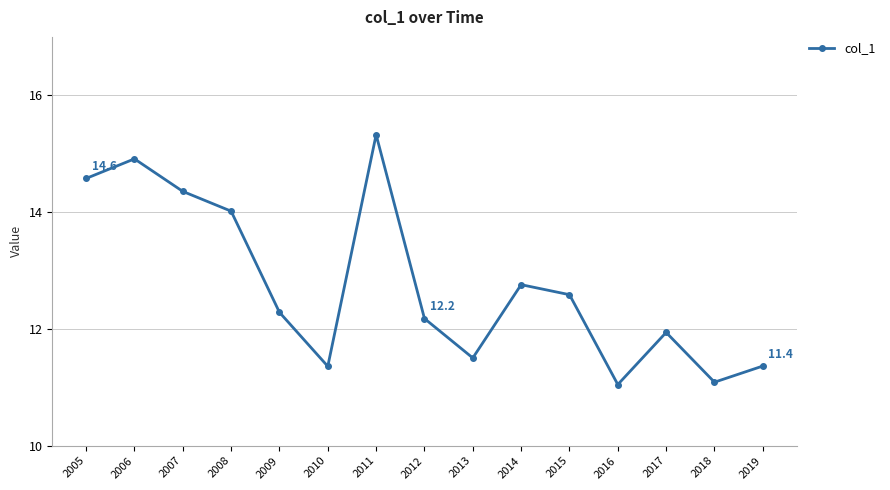

Where is the data nearest to the value 13?

2014